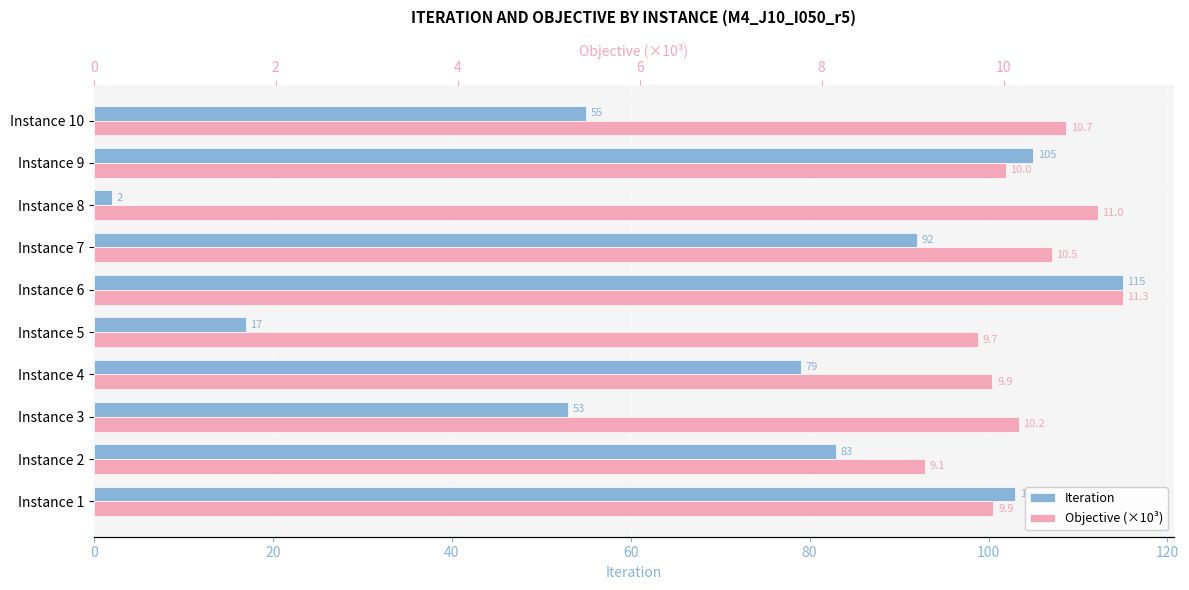

What is the sum of all Objective (×10³) values?

102.4